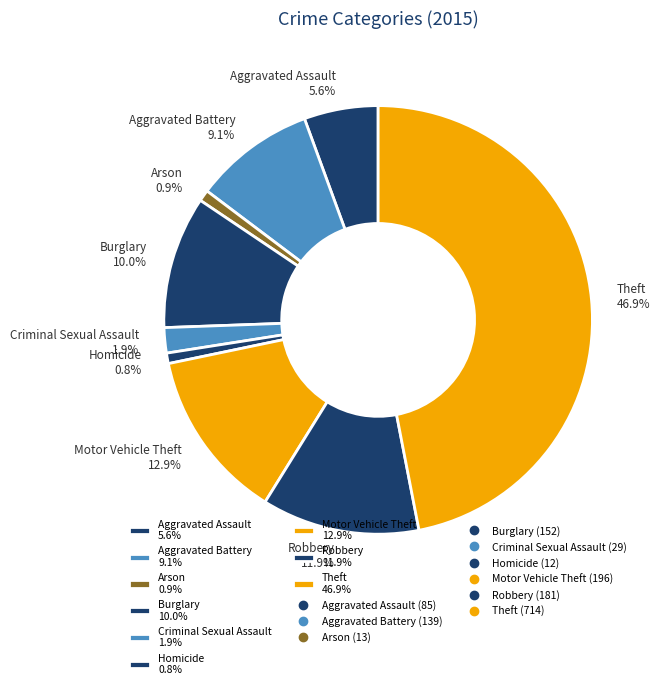

To the nearest percent, what is the average slice percentage?

11%